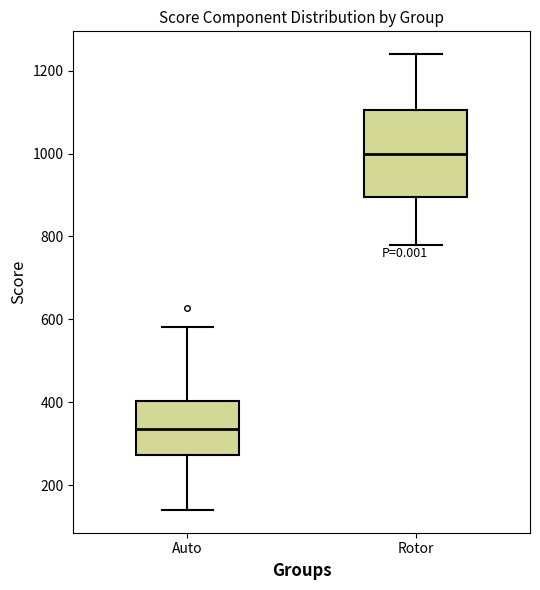

Which box's median line is the highest?

Rotor